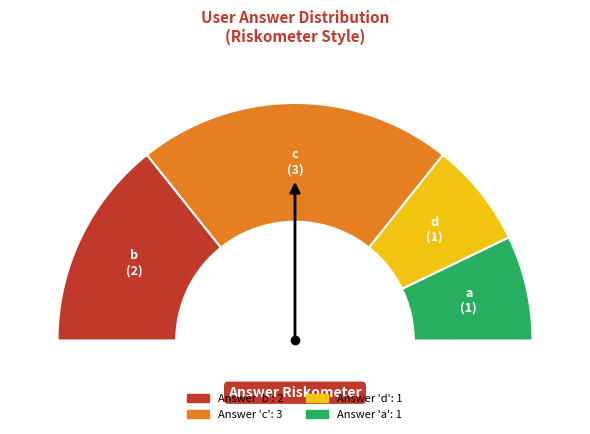

Which category has the biggest portion of the pie?

c